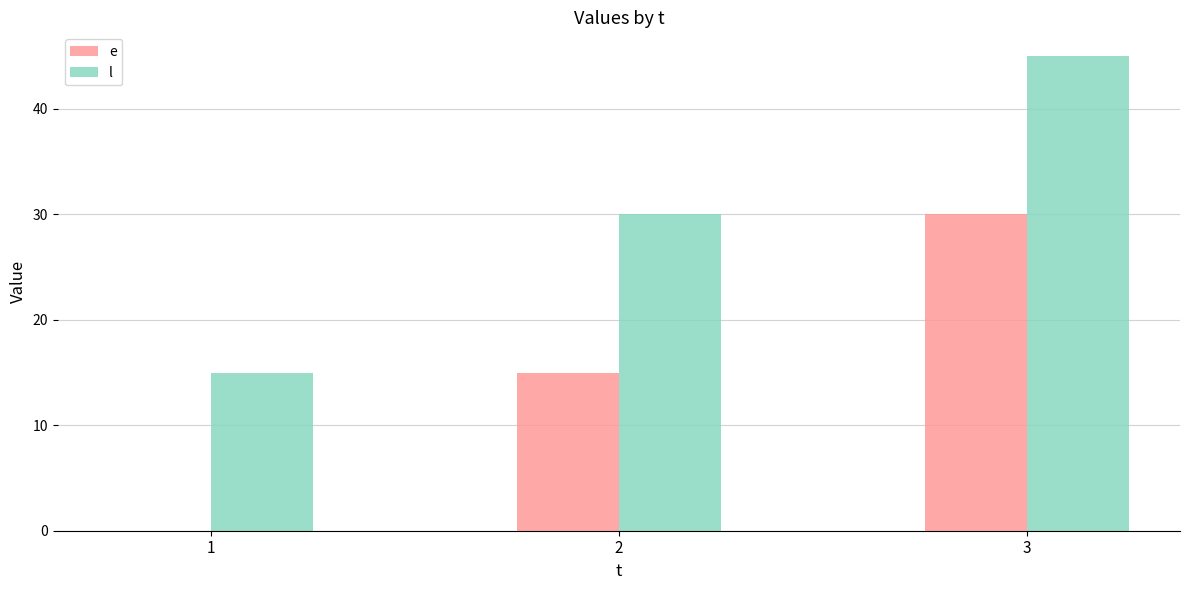

At which label does l reach its peak?

3